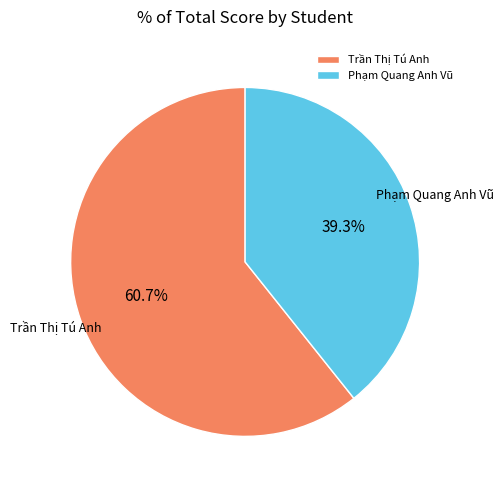

Count the number of slices in the pie.

2